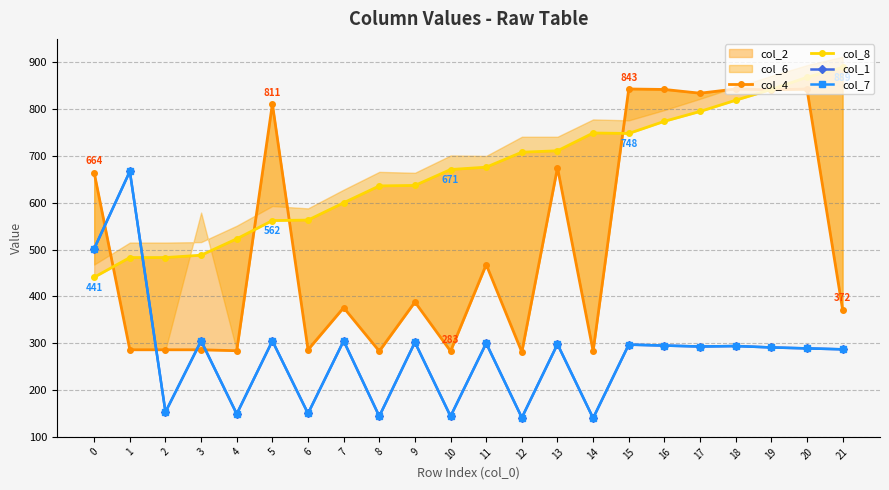

What is the value of the col_8 point at the 1st from the left?

441